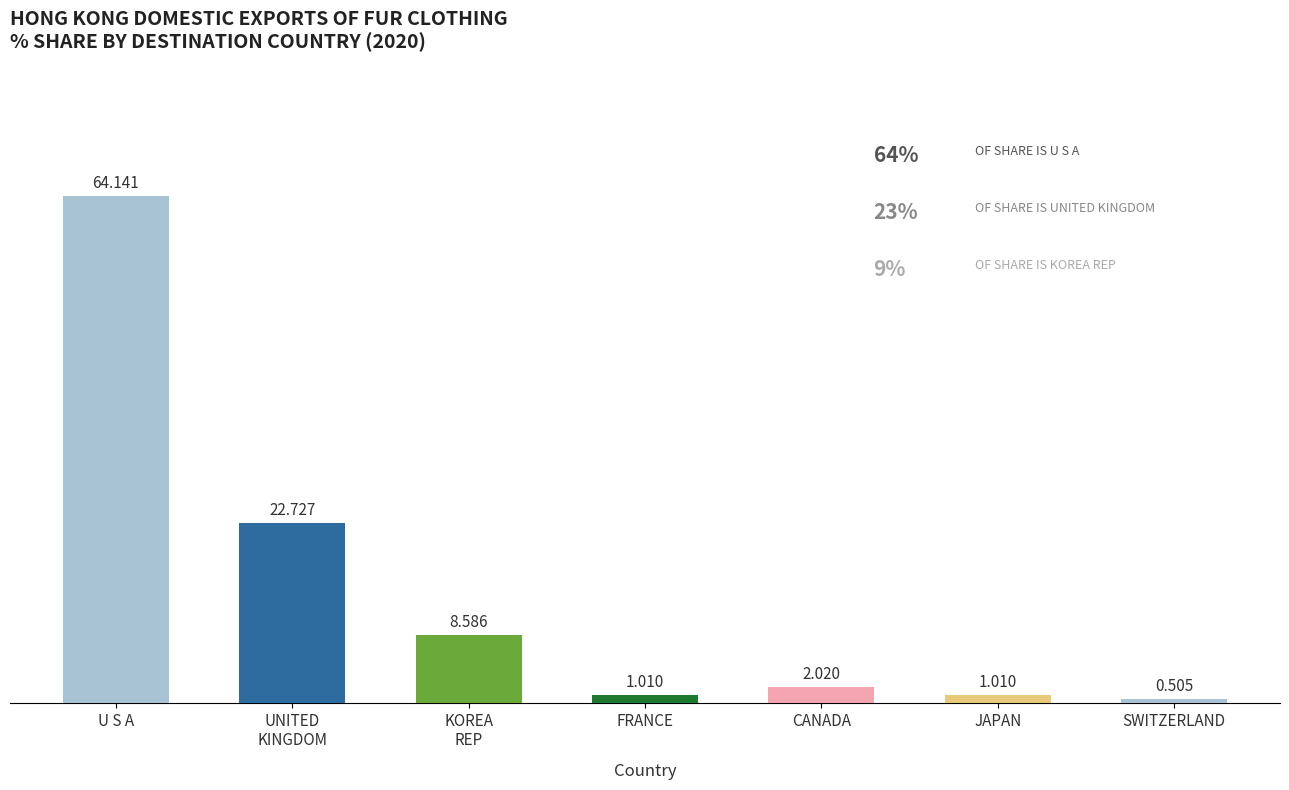

Which category has the highest value across all series?

U S A